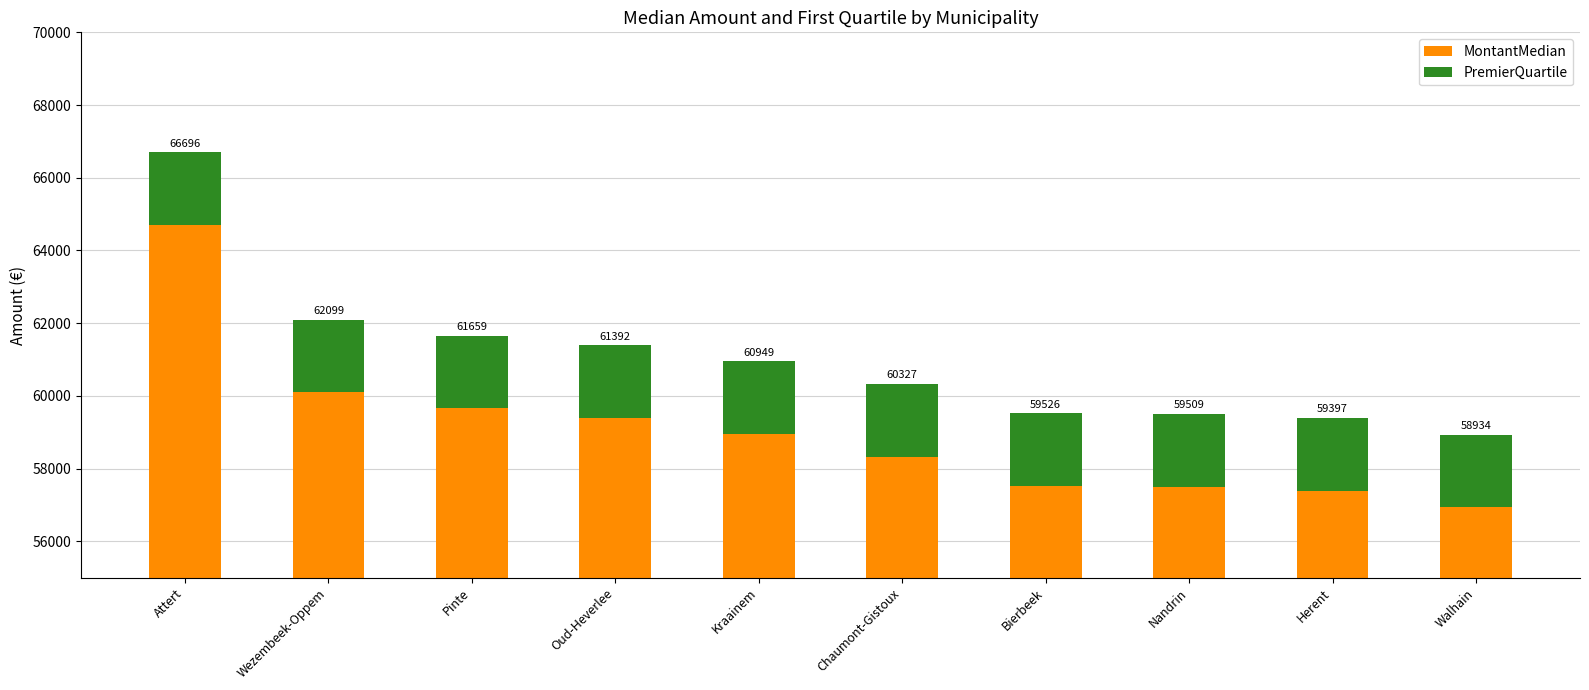

Which series changed the most between Kraainem and Bierbeek?

MontantMedian